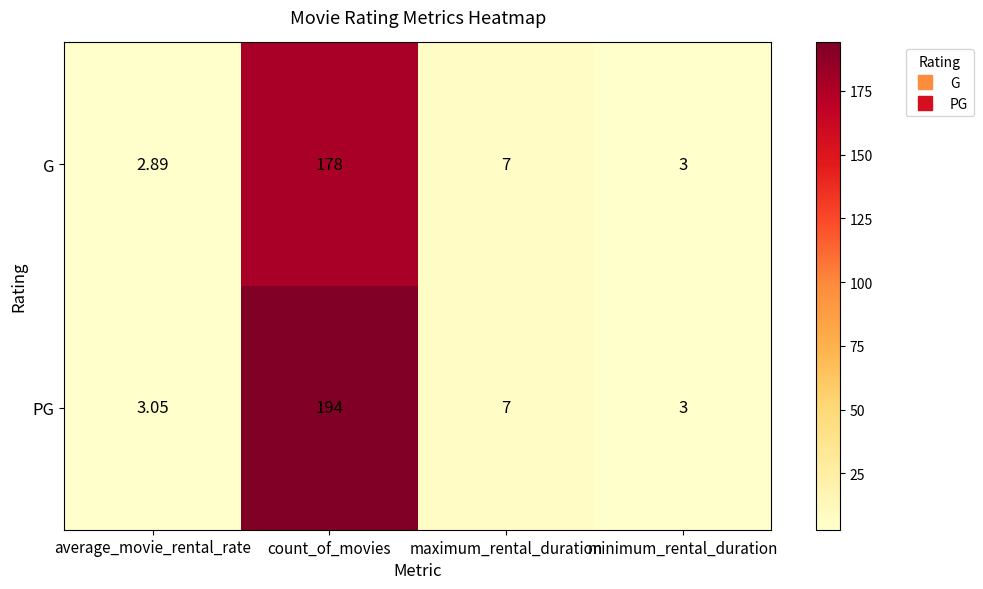

At which category does the chart reach its peak across all series?

count_of_movies